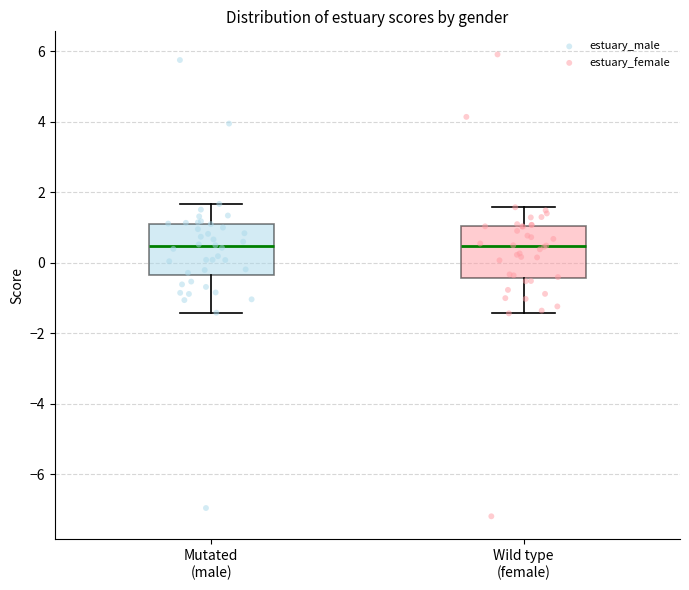

Reading left to right, transcribe this box plot: for each box, give where its median line is, the range the box spans, and where its two whiskers end, as read against the y-axis. The values are not printed on the chart, so give them approximately, as read against the axis.

Mutated (male): median 0.4, box -0.4 to 1.0, whiskers -1.4 to 1.6
Wild type (female): median 0.4, box -0.4 to 1.0, whiskers -1.4 to 1.6